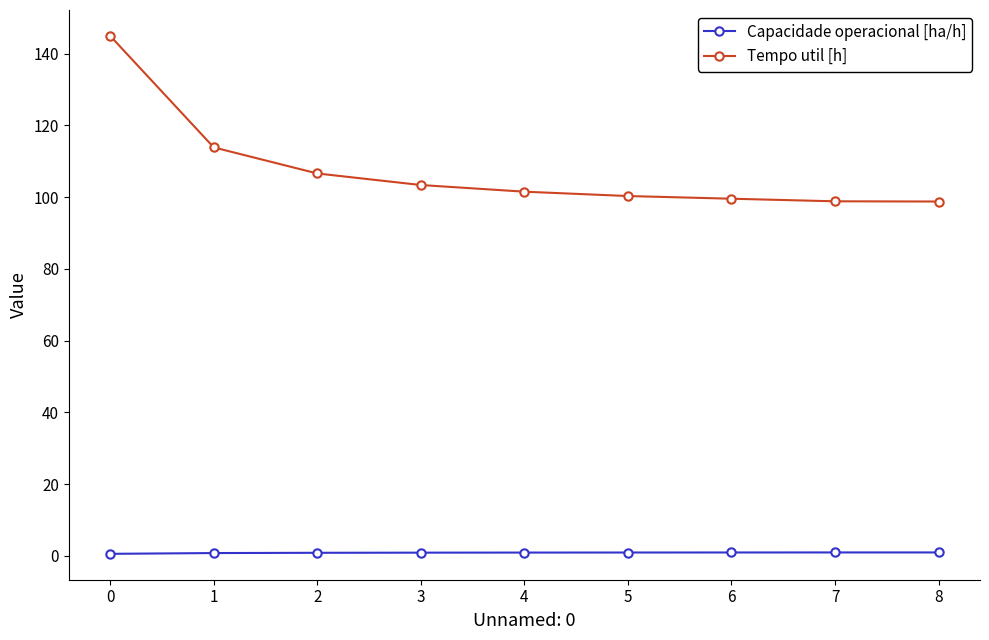

Is it true that Tempo util [h] equals 151.0 at 3?

False